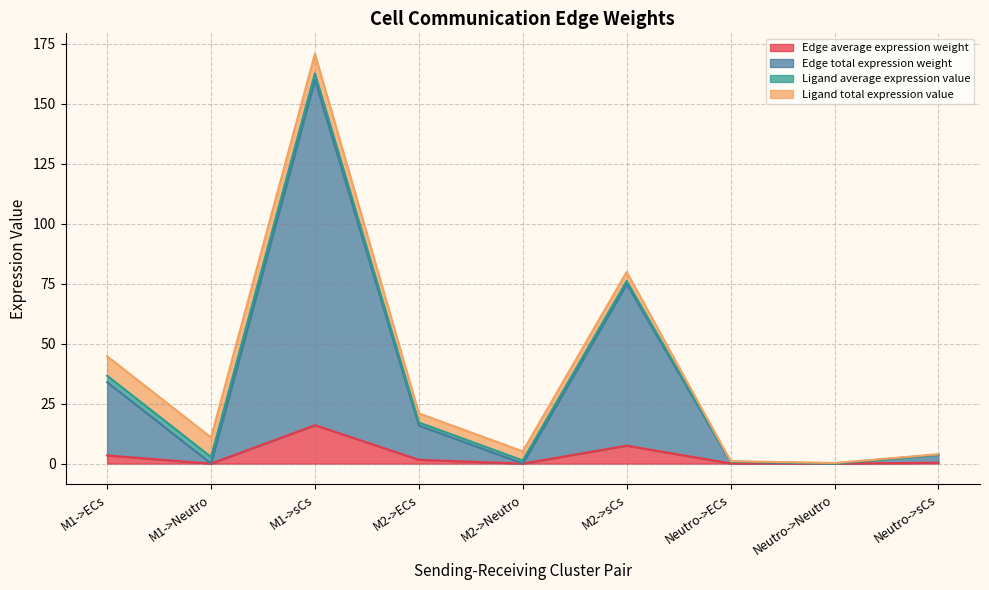

Is it true that Edge average expression weight equals 16.0 at M1->sCs?

True